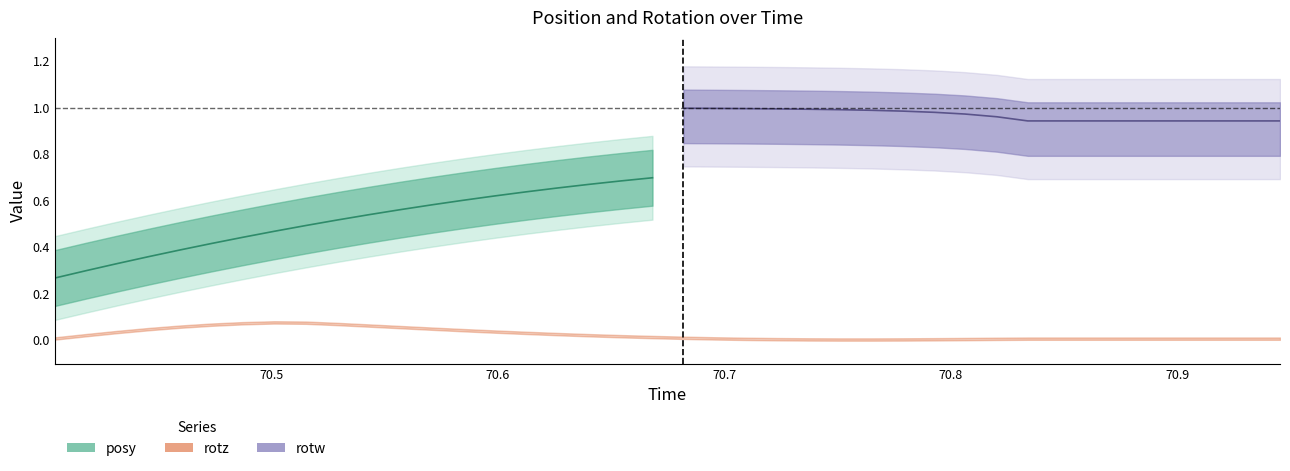

List the series in order of their overall mean, lowest first.

rotz, posy, rotw